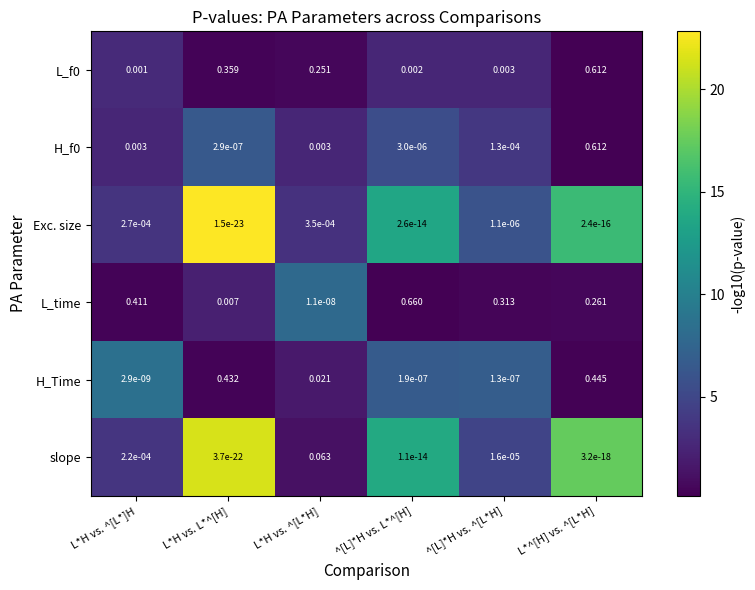

At which label is H_Time closest to 0?

L*H vs. ^[L*]H